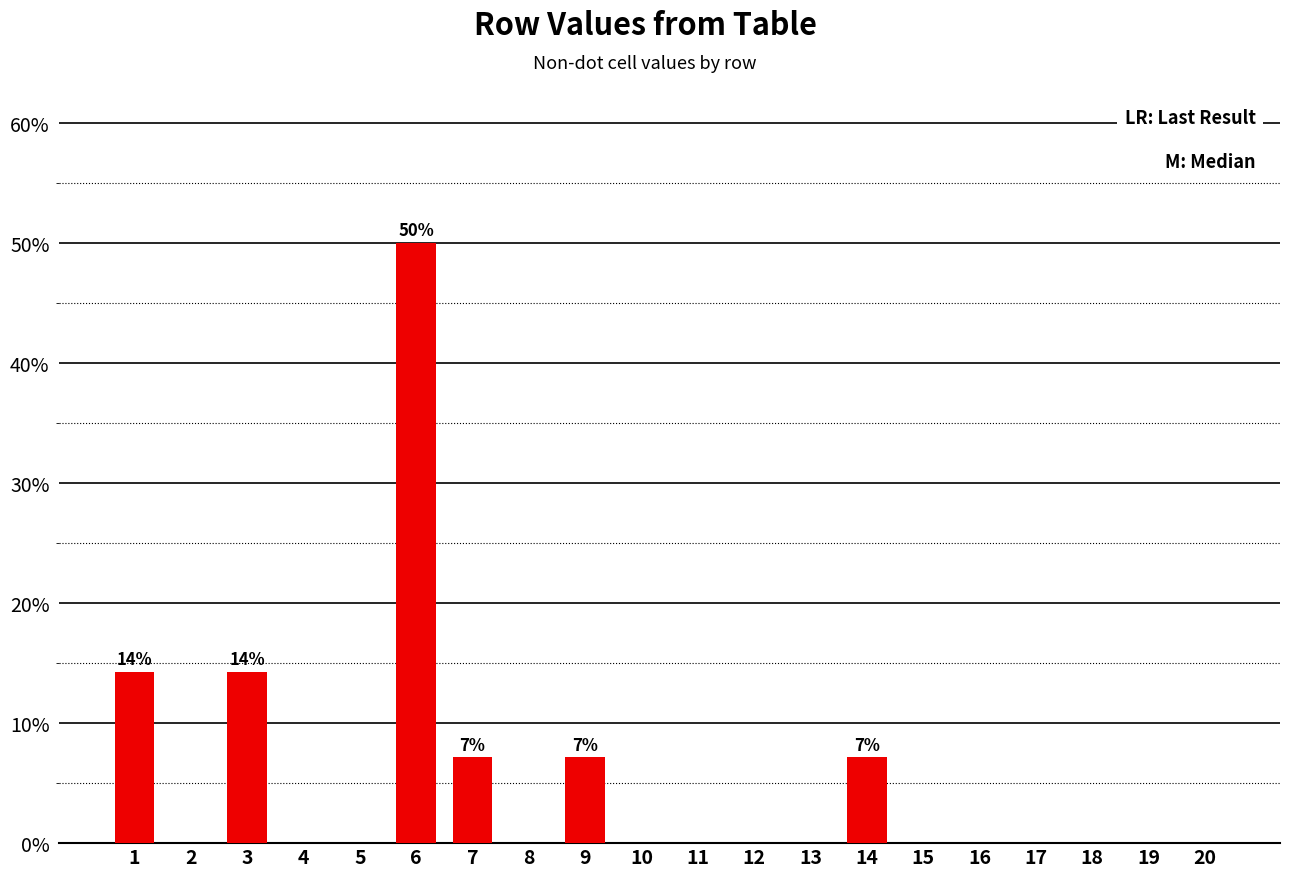

What is the sum of all values?

100.0